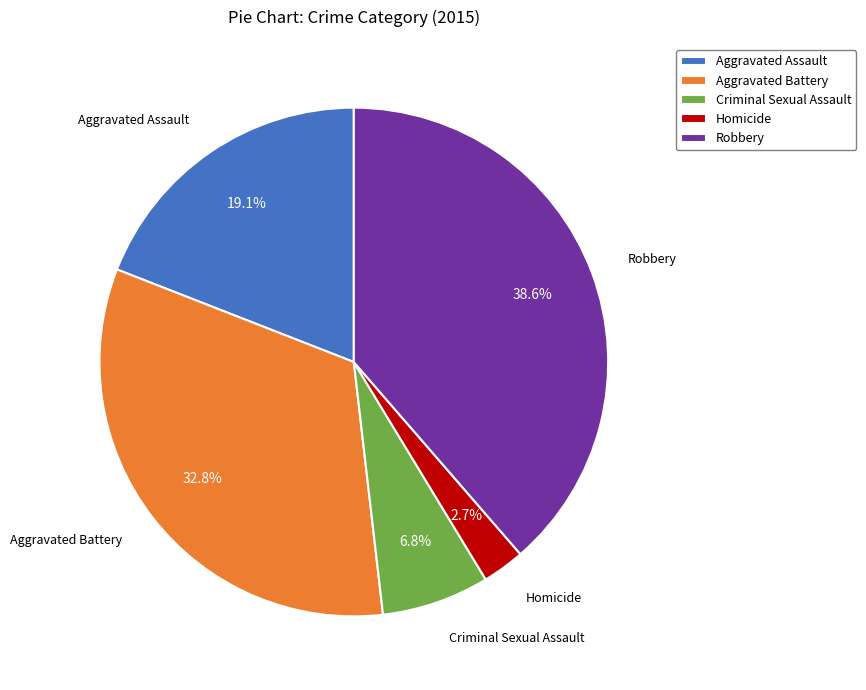

How many segments does this pie chart have?

5